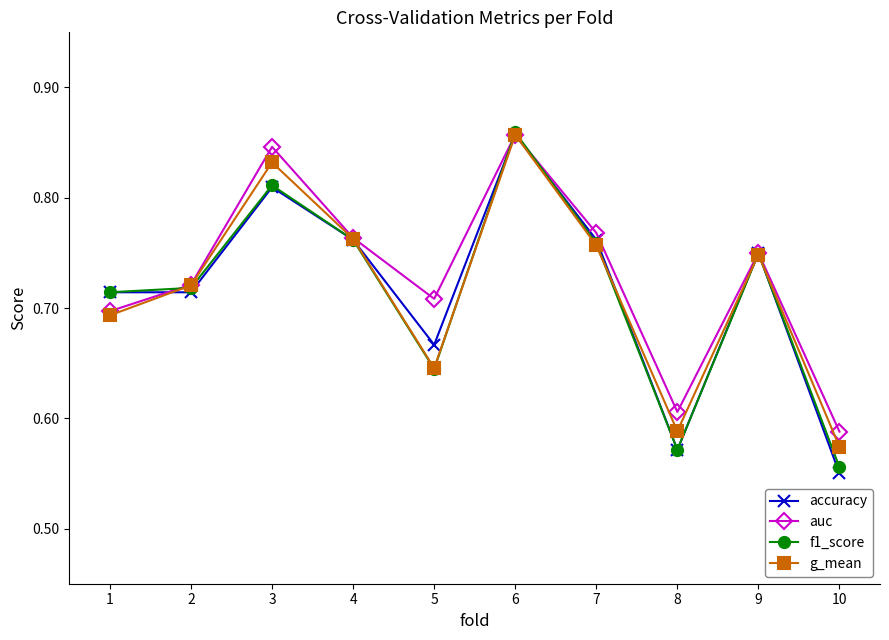

How many interior local valleys does the g_mean series have?

2